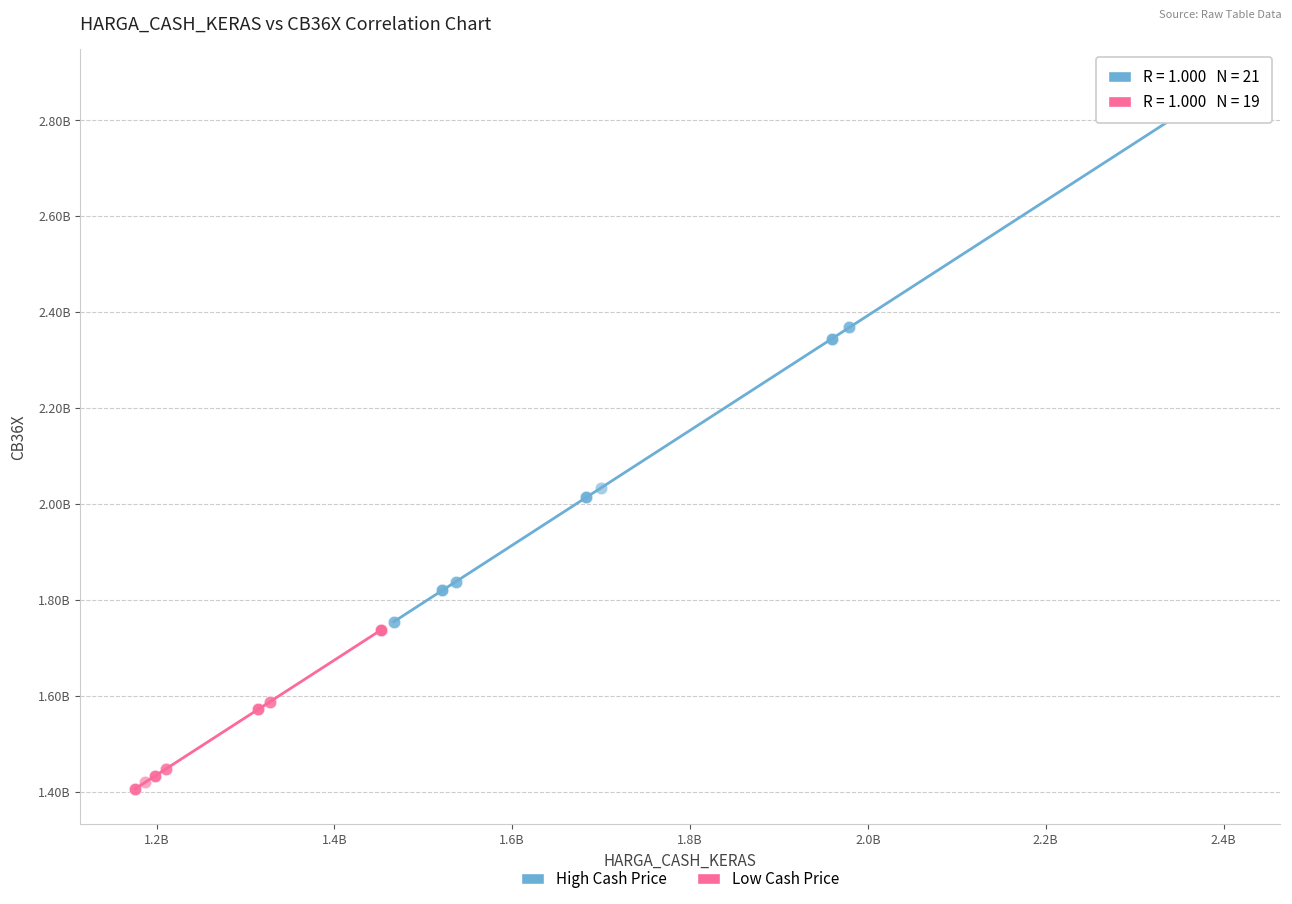

What are all the series names shown in the legend?

High Cash Price, Low Cash Price